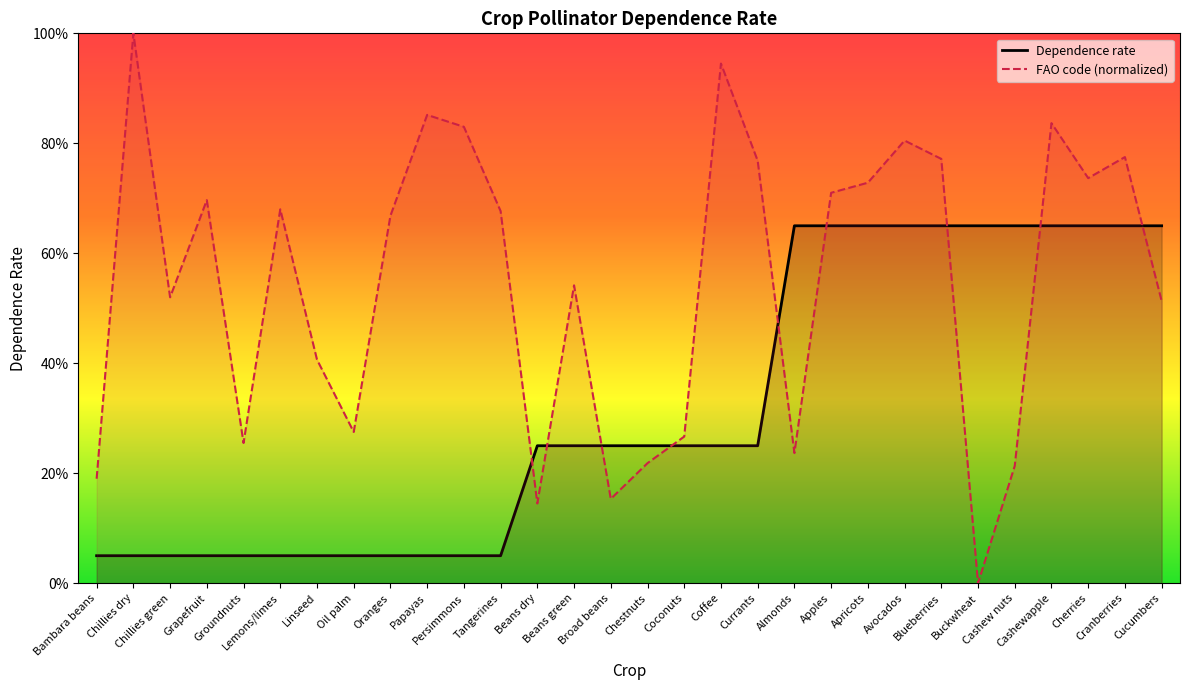

At how many categories does at least one series exceed 0?

30